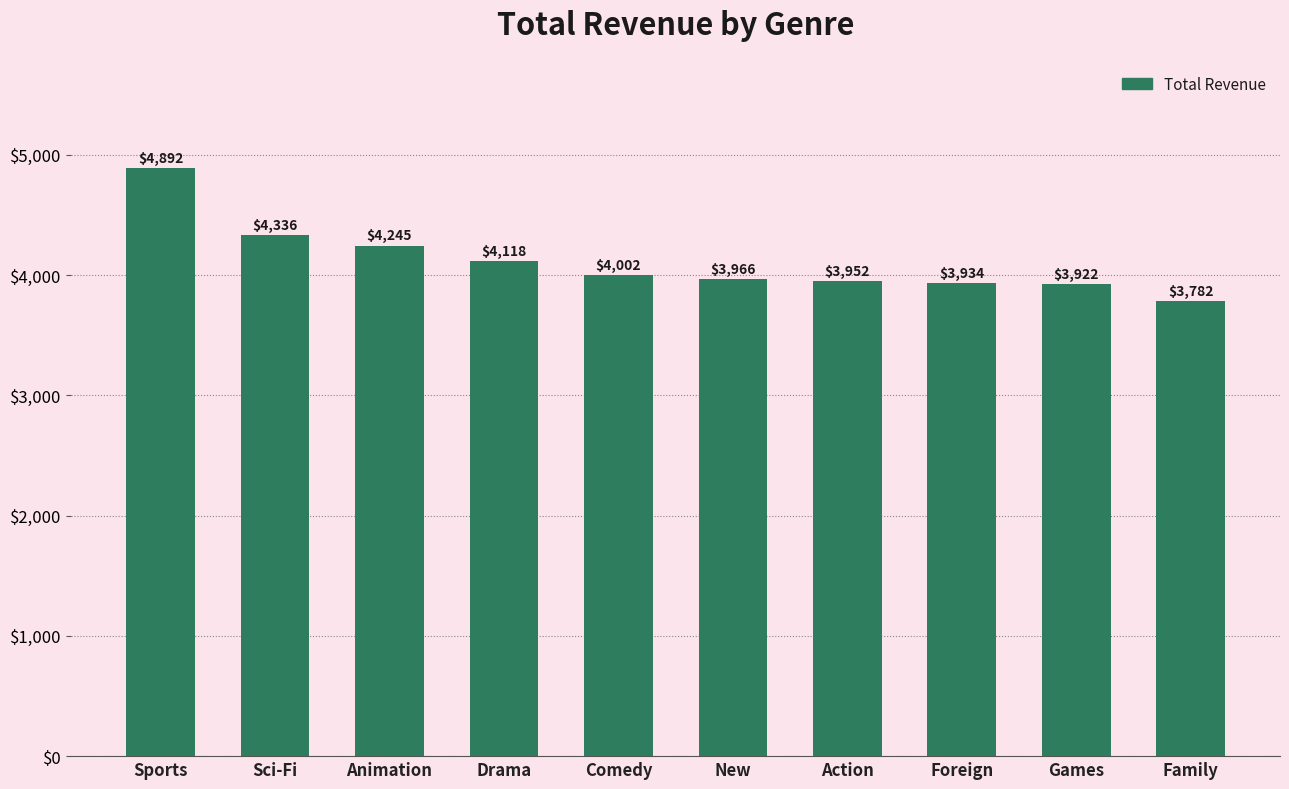

What is the value of the 10th bar from the left?

3782.3